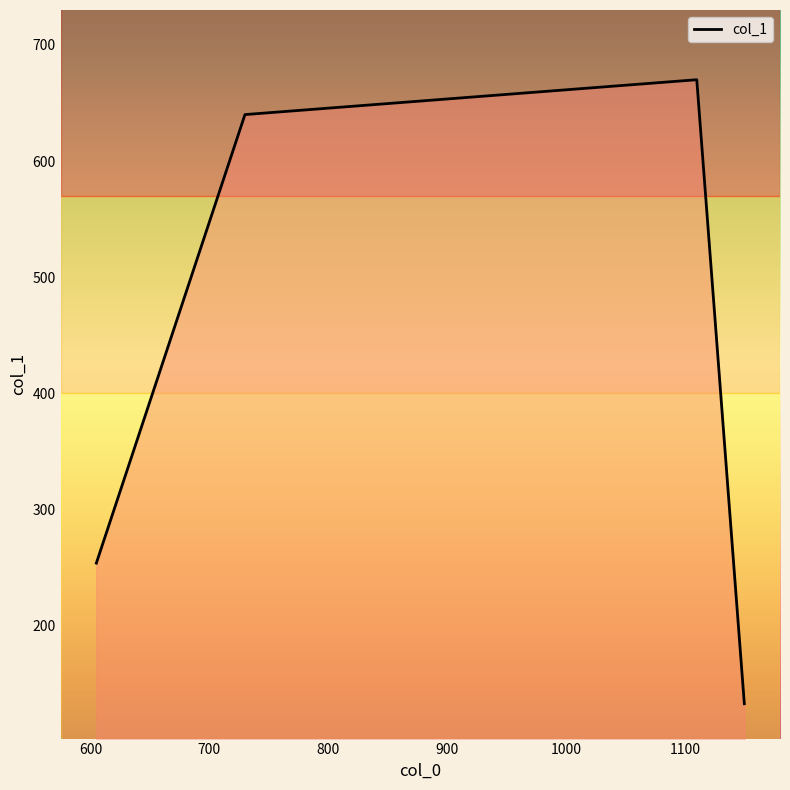

How many interior local valleys (lower than both neighbors) does the data have?

0